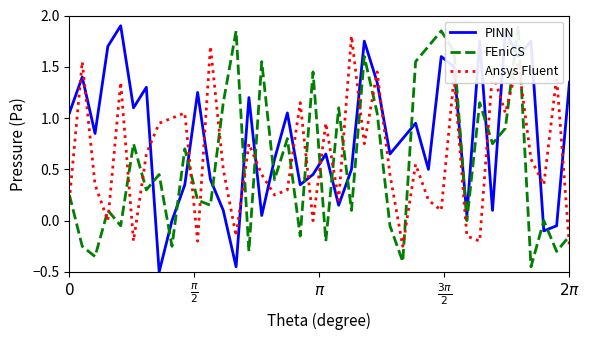

List the series in order of their peak value, highest first.

PINN, FEniCS, Ansys Fluent